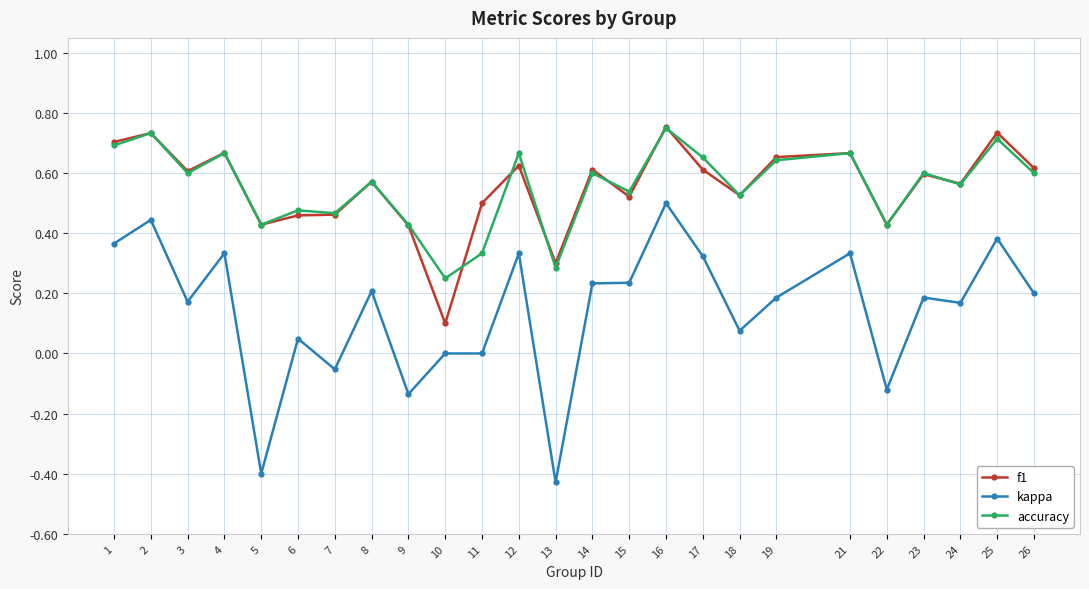

Which series changed the most between 4 and 15?

f1